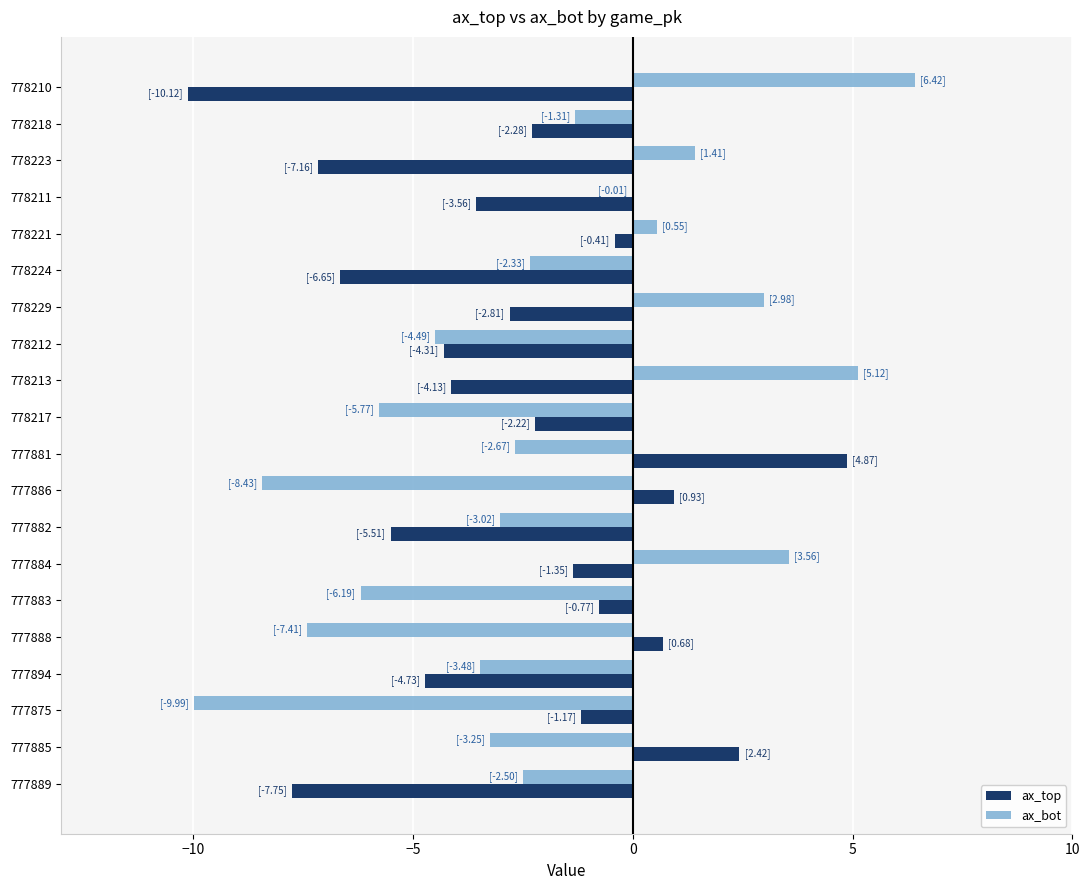

The ax_bot series shows -5.8 at 778217. True or false?

True